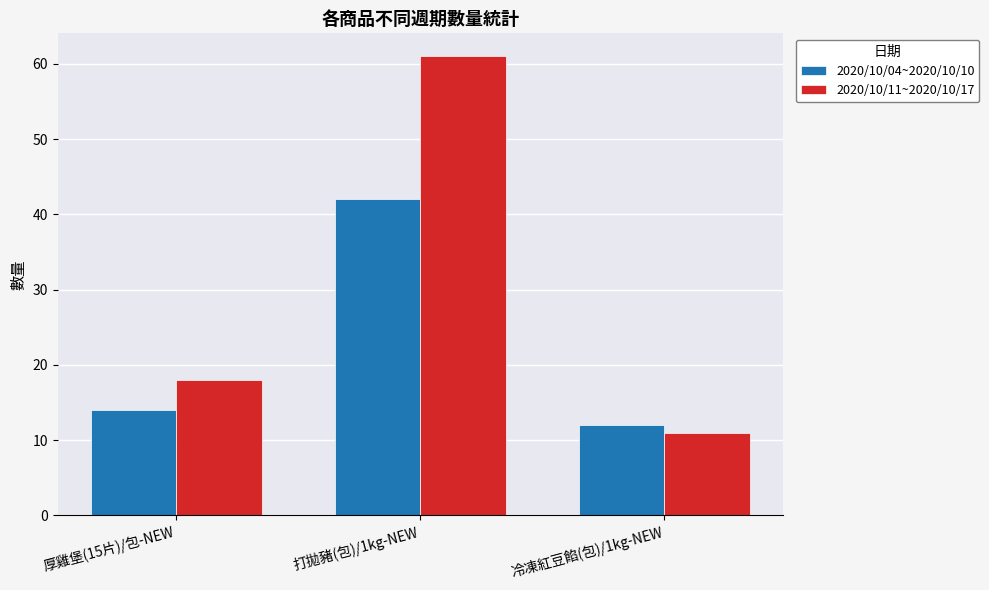

Reading right to left, extract all data points from this chart.

2020/10/04~2020/10/10: 冷凍紅豆餡(包)/1kg-NEW=12	打拋豬(包)/1kg-NEW=42	厚雞堡(15片)/包-NEW=14
2020/10/11~2020/10/17: 冷凍紅豆餡(包)/1kg-NEW=11	打拋豬(包)/1kg-NEW=61	厚雞堡(15片)/包-NEW=18